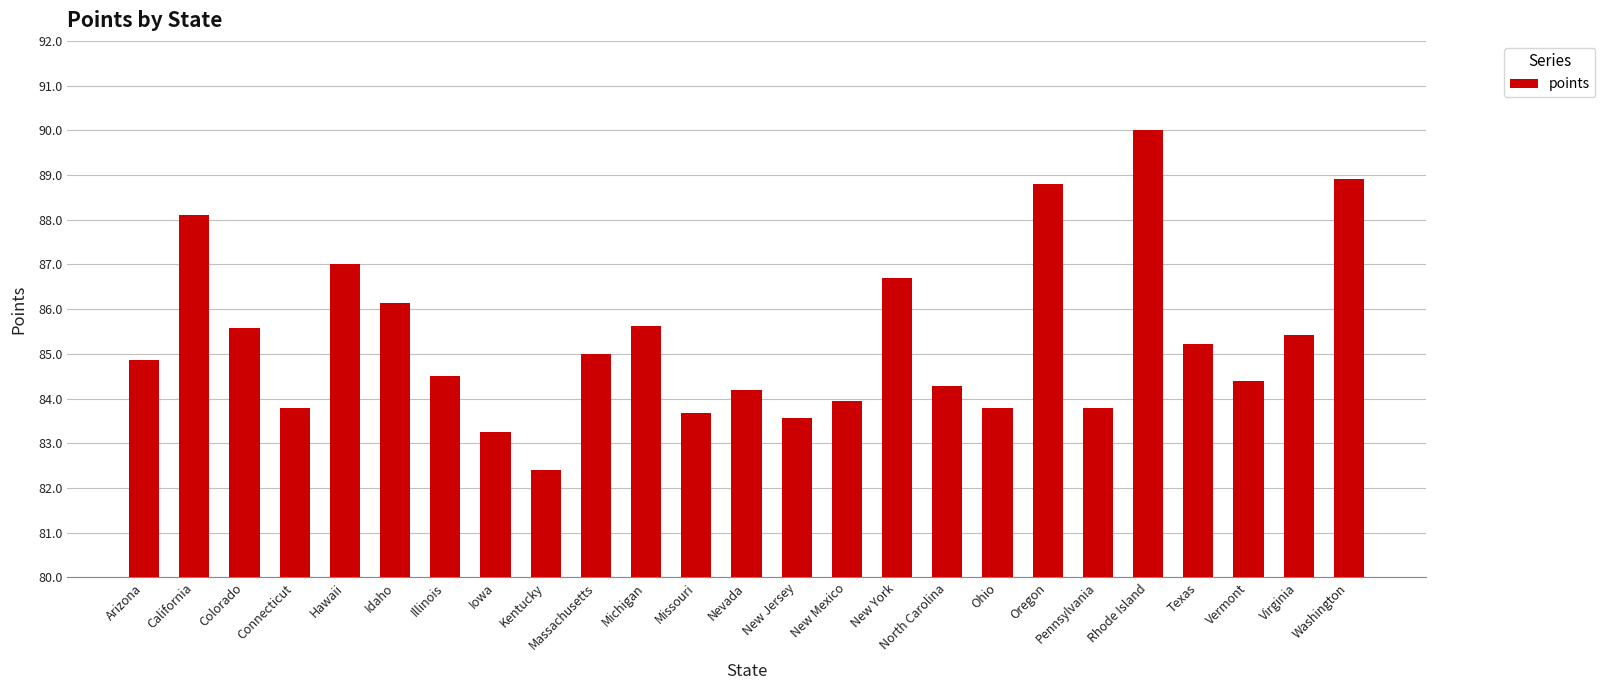

The value at New Mexico is 128.6. True or false?

False